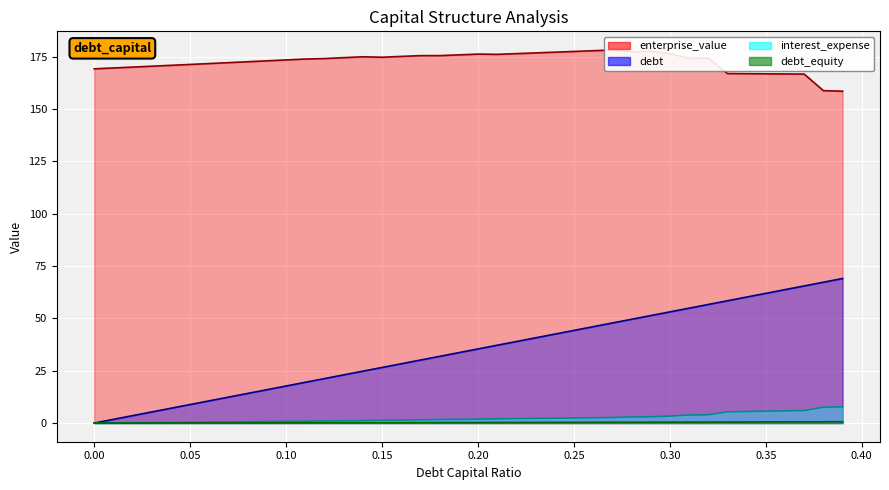

At which label does interest_expense first exceed 1?

0.12